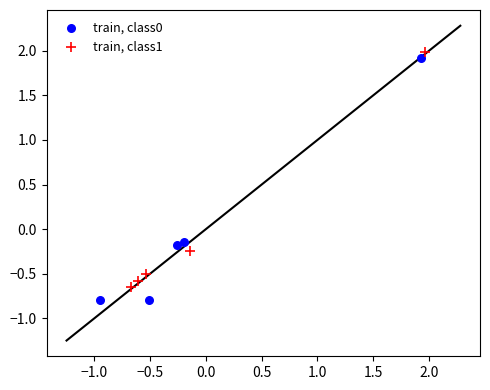

Which series has the largest Y range (max minus min)?

train, class0